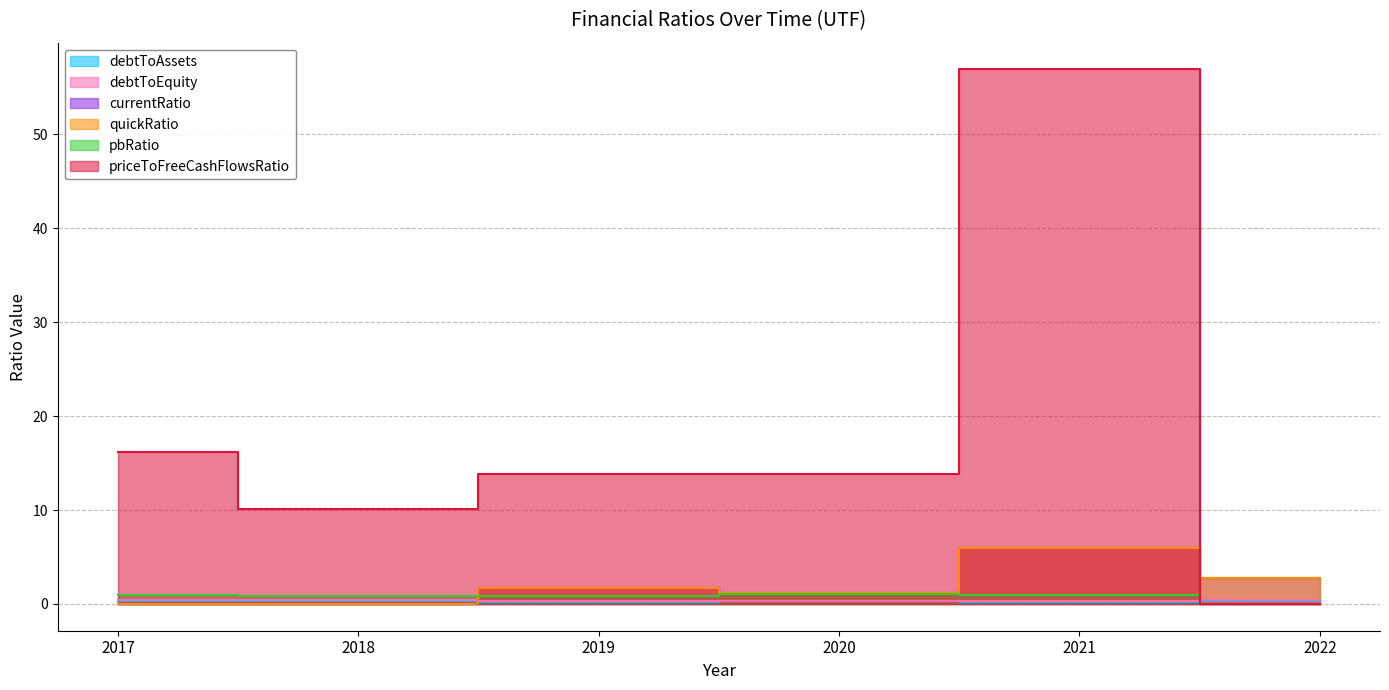

At how many categories does at least one series exceed 12?

4